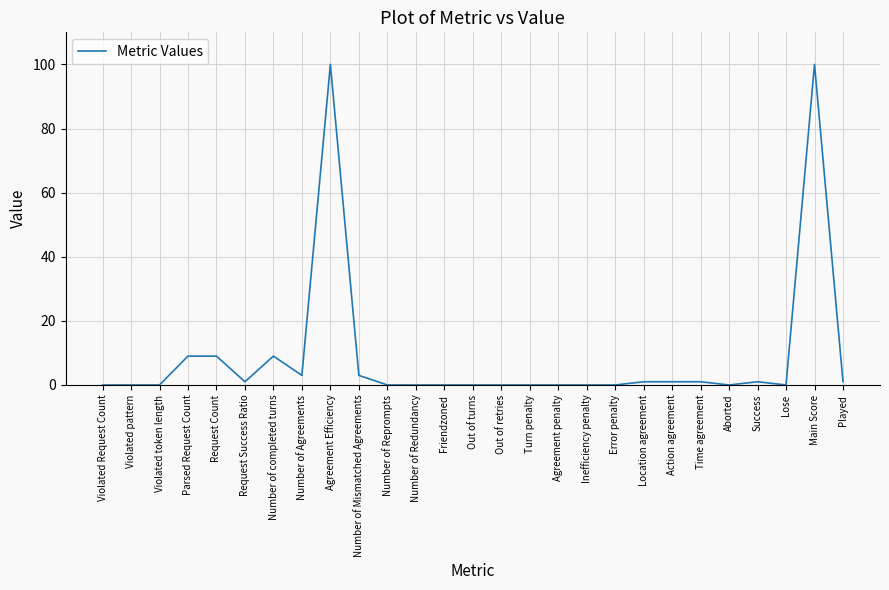

What is the sum of the values at Parsed Request Count and Inefficiency penalty?

9